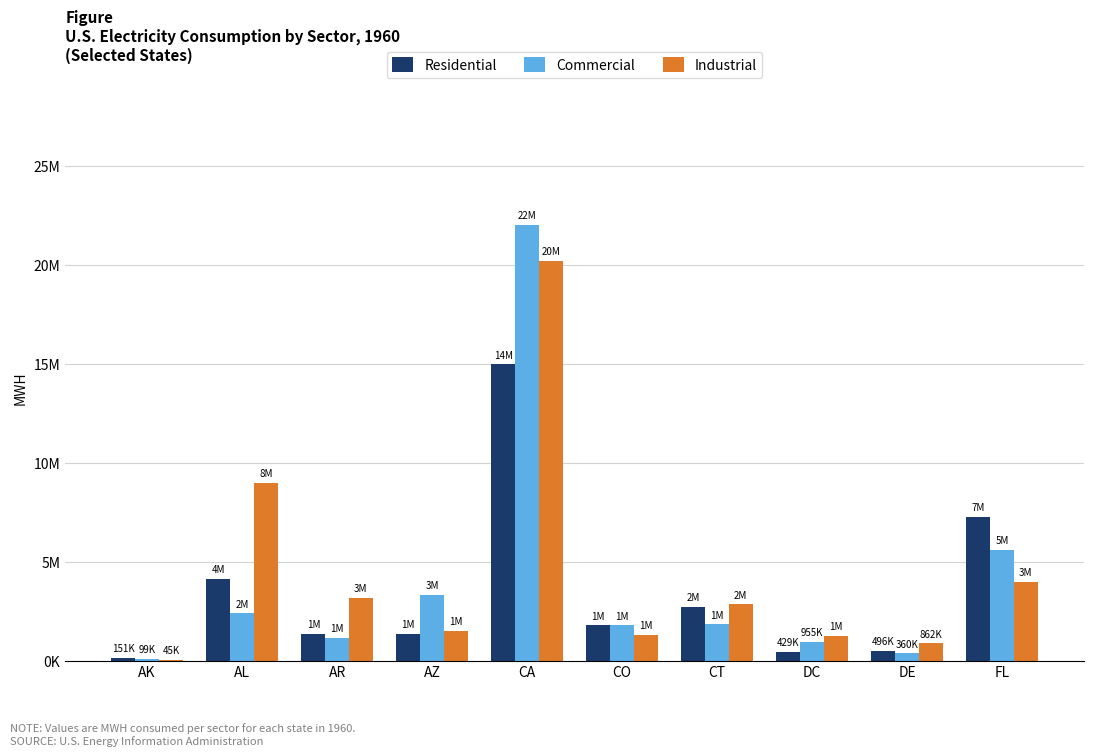

Where does the Residential series first go above 1776354?

AL